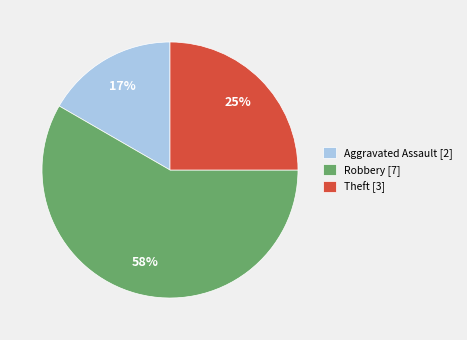

Do Aggravated Assault [2] and Robbery [7] together represent more than half of the pie?

Yes